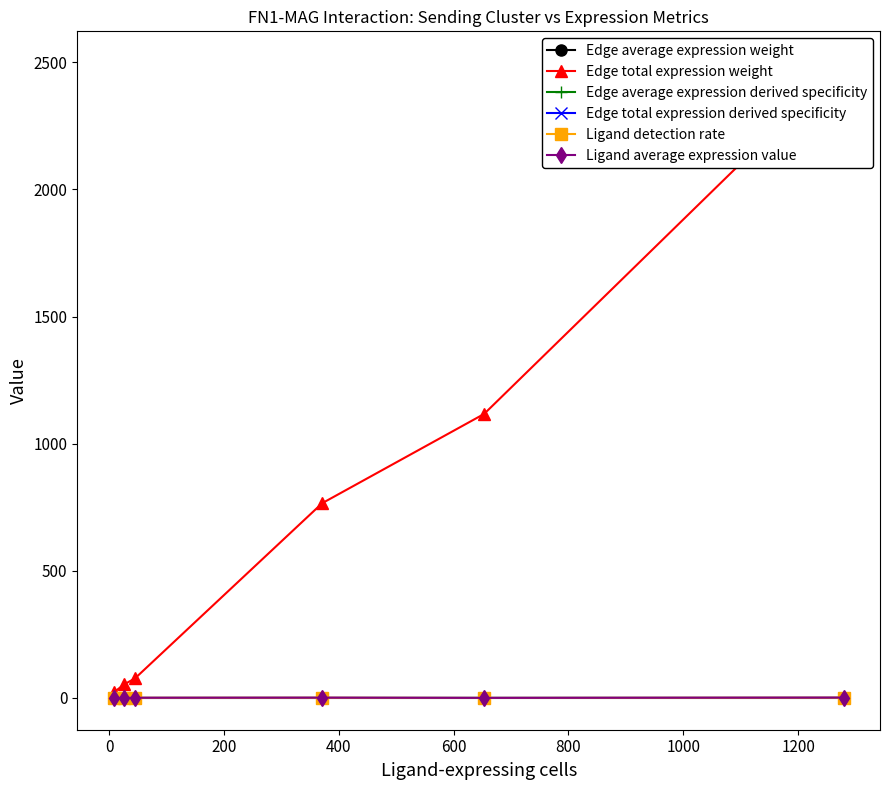

True or false: Edge average expression derived specificity and Ligand average expression value cross at least once.

False